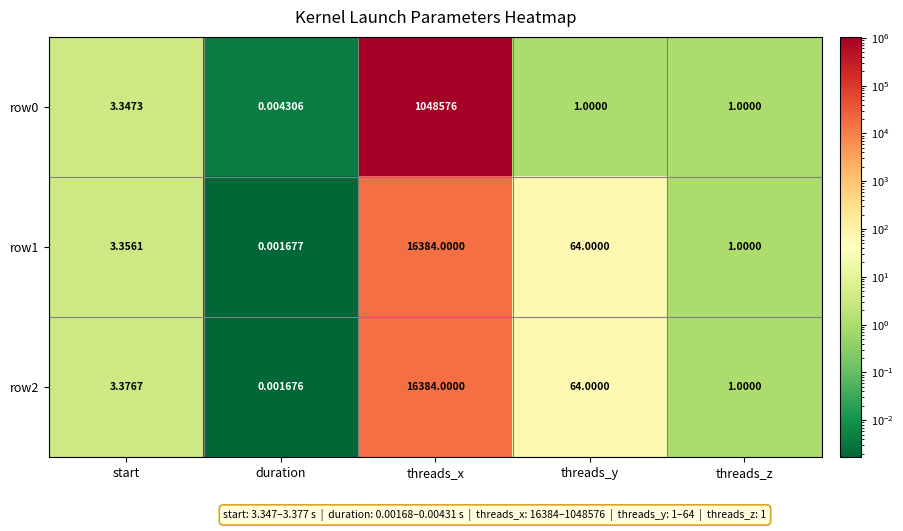

Which category has the highest value in the row0 series?

threads_x